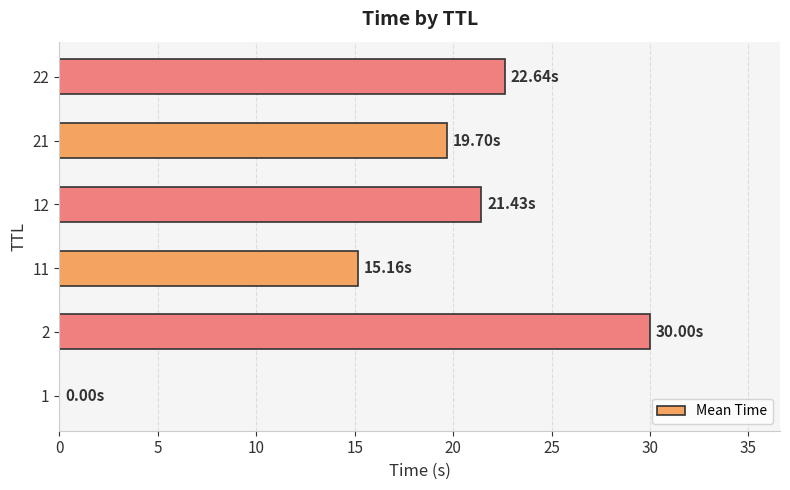

Are the bars horizontal?

Yes